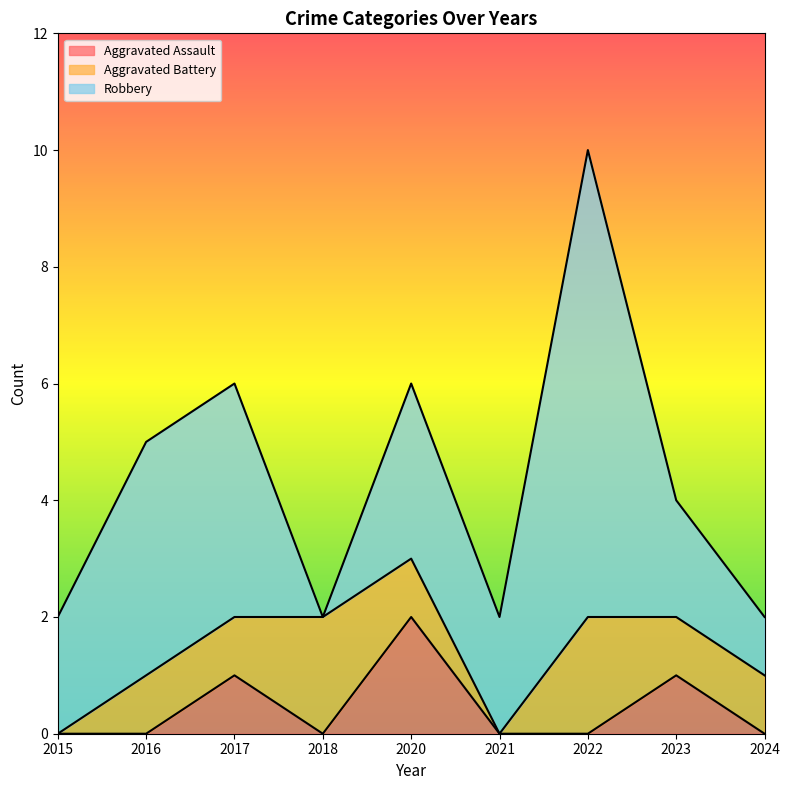

The Aggravated Battery series shows 1 at 2020. True or false?

True